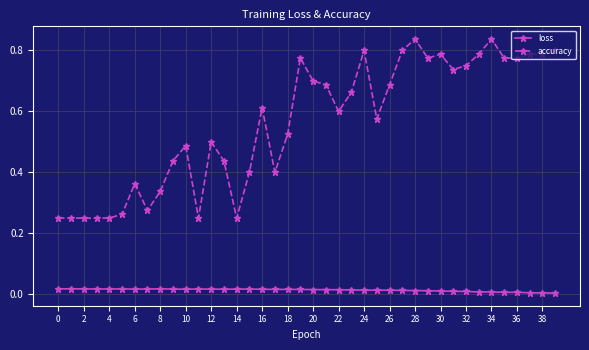

Rank the series by their average value, from lowest to highest.

loss, accuracy